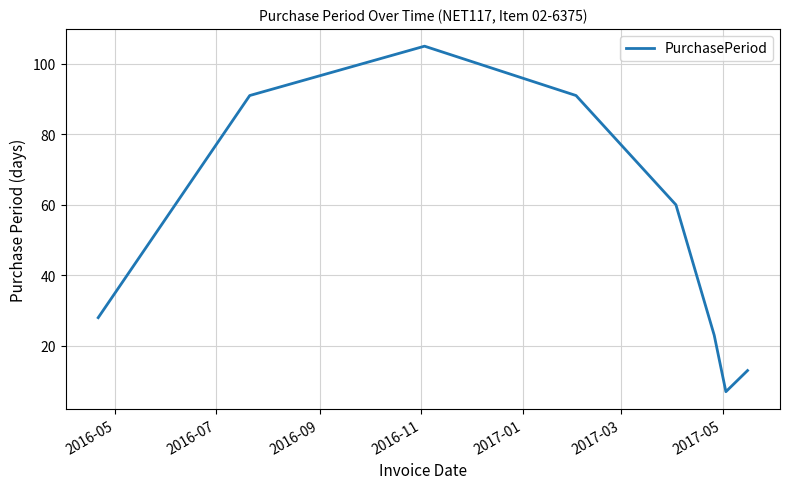

What is the greatest value displayed?

105